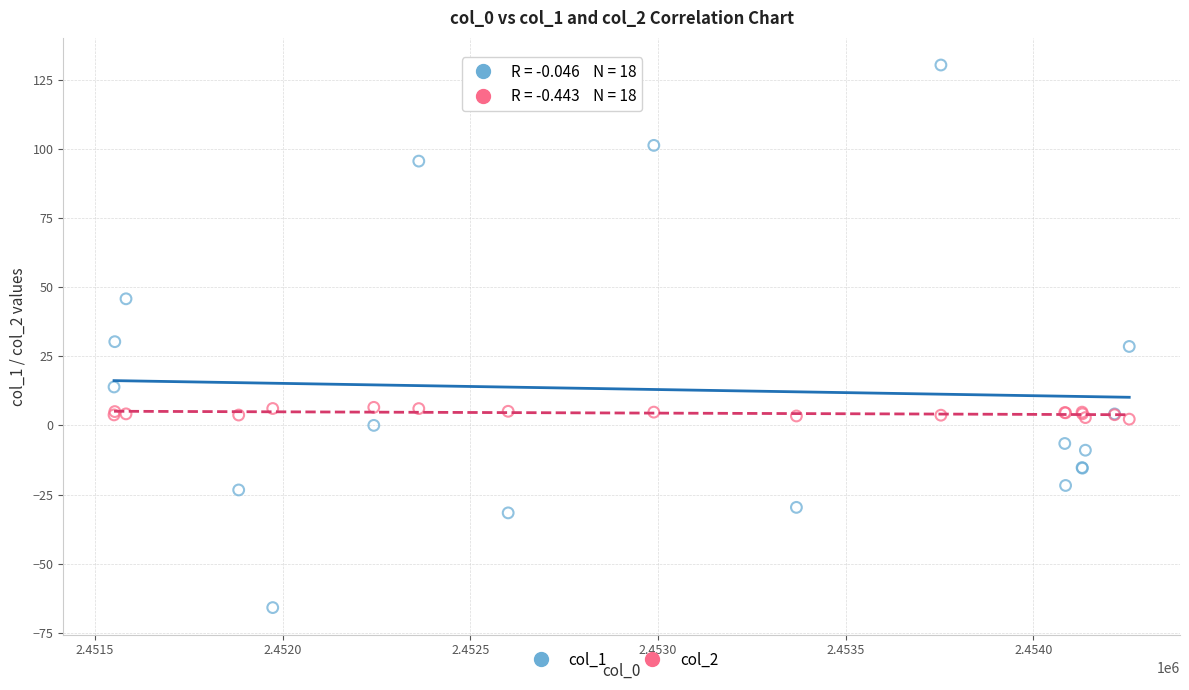

What are all the series names shown in the legend?

col_1, col_2